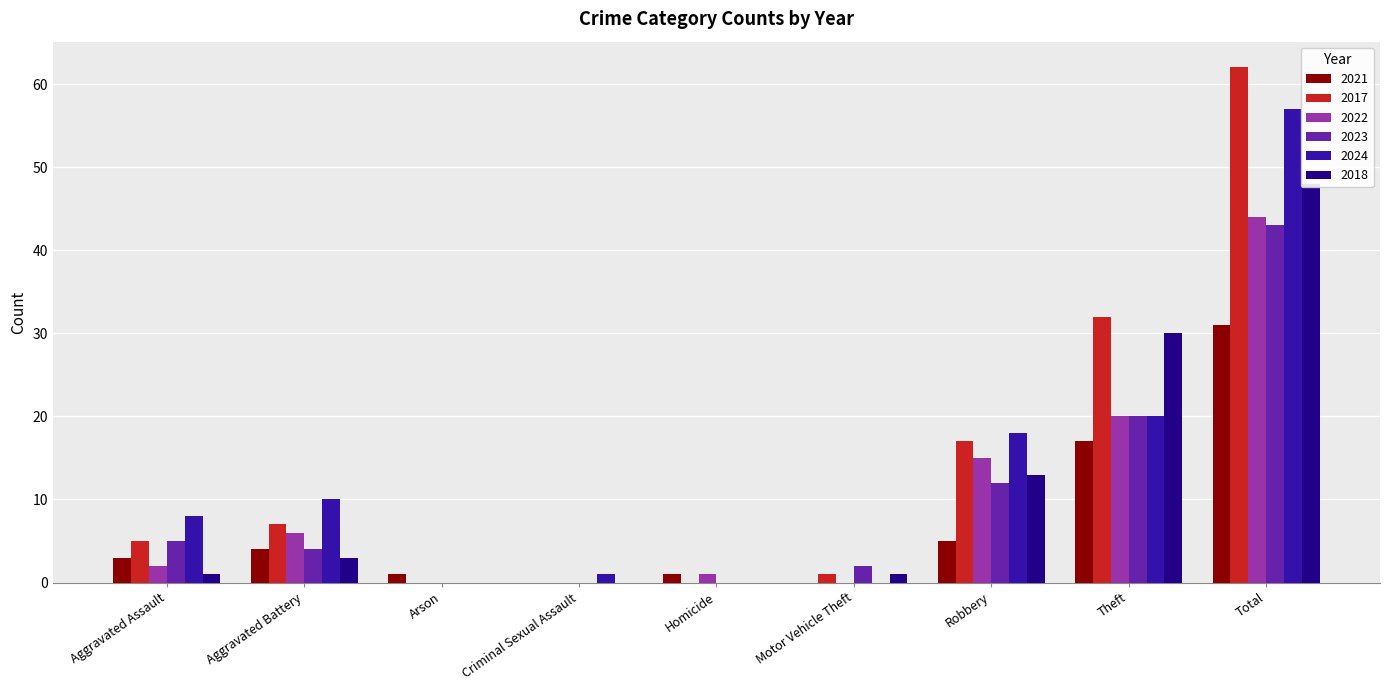

The 2018 series shows 82 at Total. True or false?

False